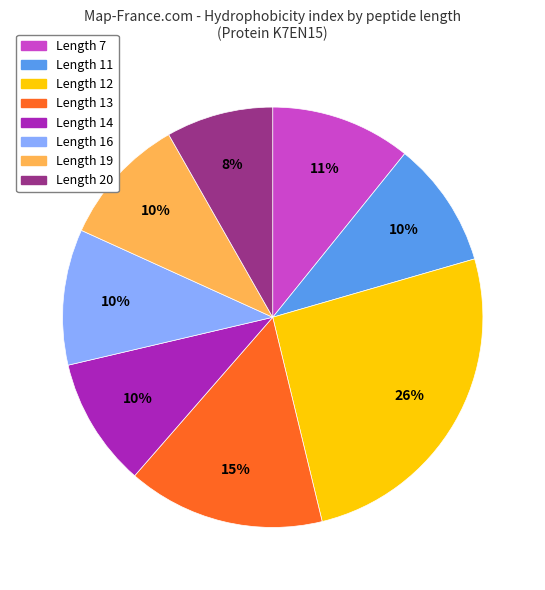

To the nearest percent, what is the difference between the Length 12 and Length 13 slice percentages?

11%